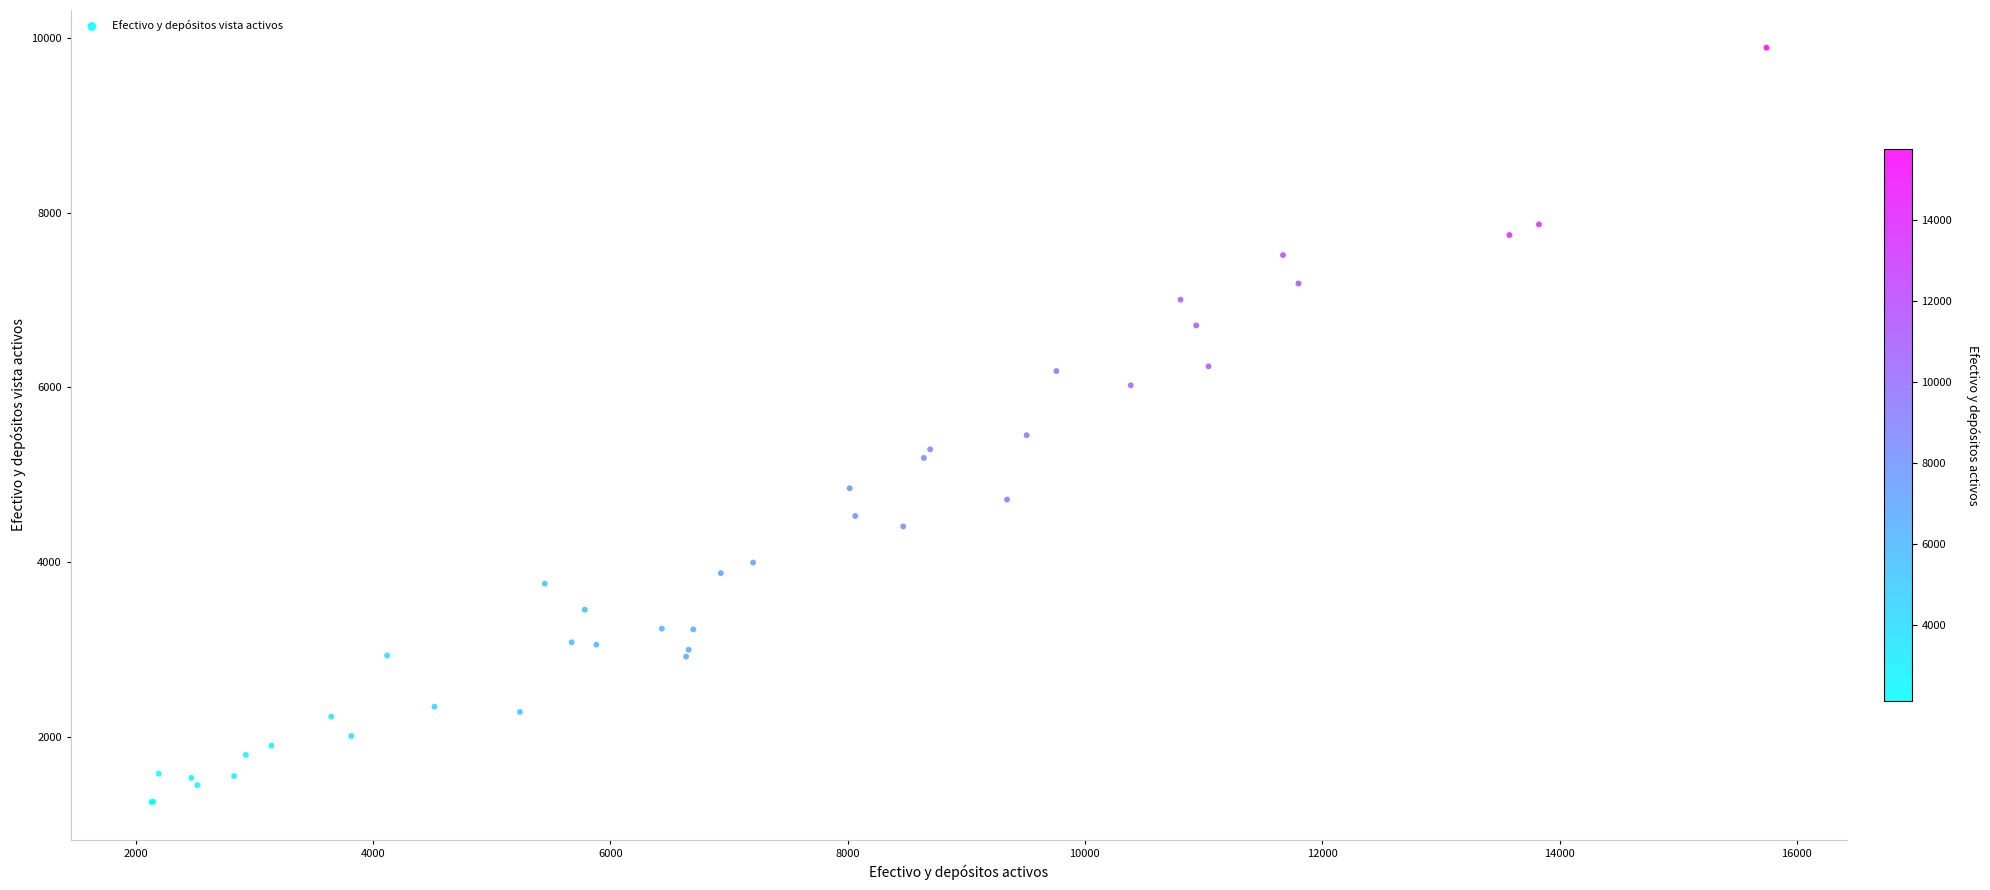

What Y value in the scatter plot is closest to 5570?

5453